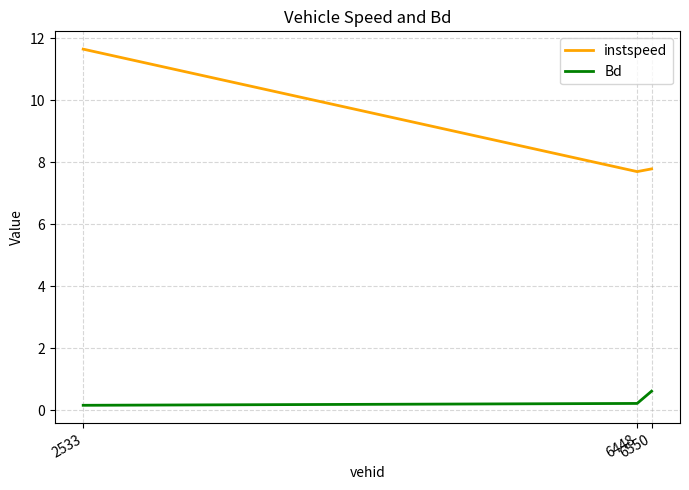

Reading right to left, extract all data points from this chart.

instspeed: 7.8	7.7	11.7
Bd: 0.6	0.2	0.2